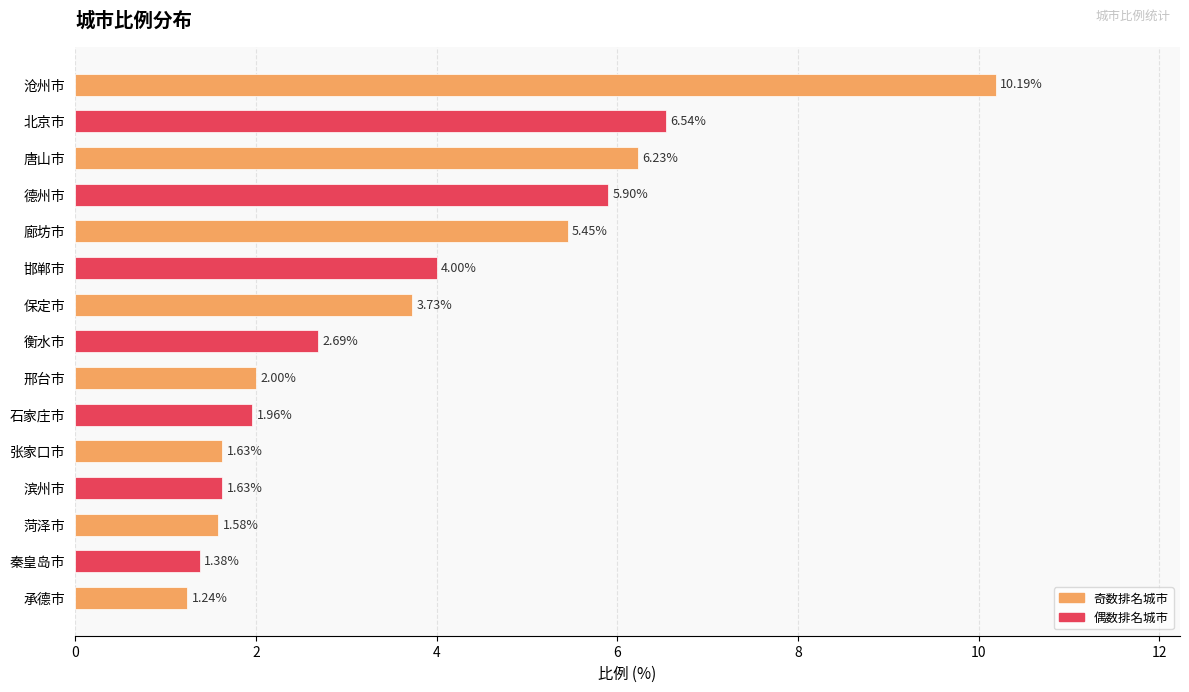

What is the label of the 15th bar from the top?

承德市